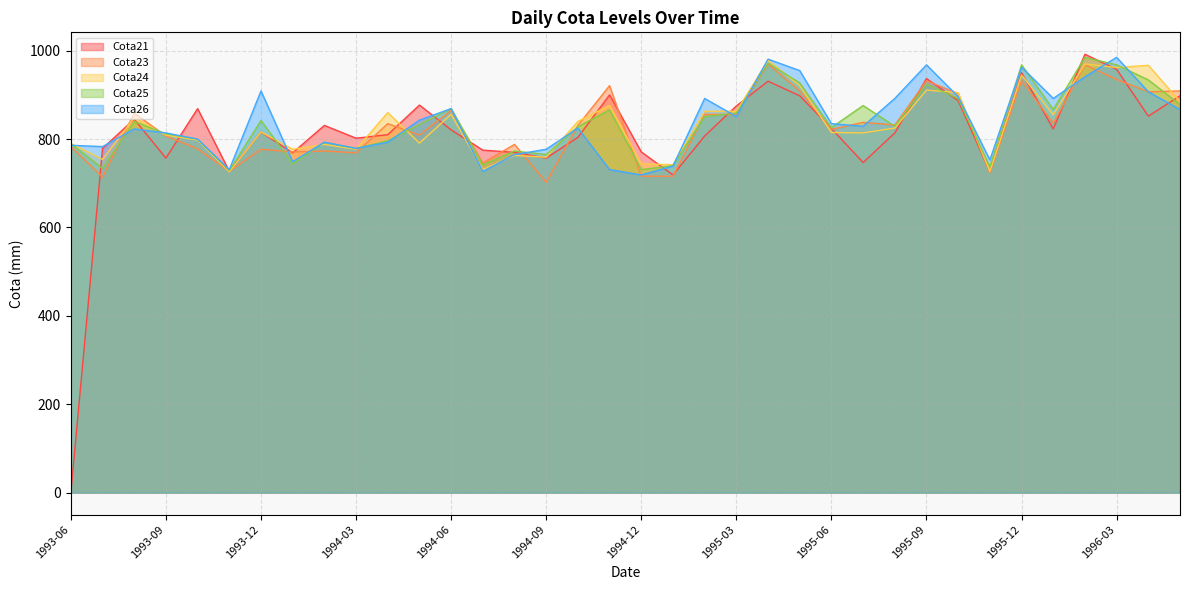

Reading right to left, transcribe all the data shown in this chart.

Cota21: 898	852	958	992	823	950	726	887	937	814	747	824	898	931	875	807	719	771	900	804	757	770	775	821	877	810	802	831	769	816	727	869	757	845	779	0
Cota23: 909	907	935	968	836	932	724	903	932	832	838	822	909	970	856	856	716	716	921	831	702	788	746	865	809	835	769	773	771	777	727	778	807	859	714	783
Cota24: 885	967	962	970	855	945	727	905	911	825	814	815	921	978	863	863	742	744	876	840	759	763	731	856	791	860	777	788	777	816	726	798	809	848	754	790
Cota25: 878	934	968	985	867	968	737	892	924	829	876	826	927	972	859	851	740	731	866	828	765	773	742	869	833	796	779	793	744	842	729	800	812	840	734	789
Cota26: 867	907	985	941	892	963	753	896	968	892	829	835	955	981	851	892	739	719	731	825	777	765	727	869	843	793	779	793	749	909	731	800	814	823	783	786